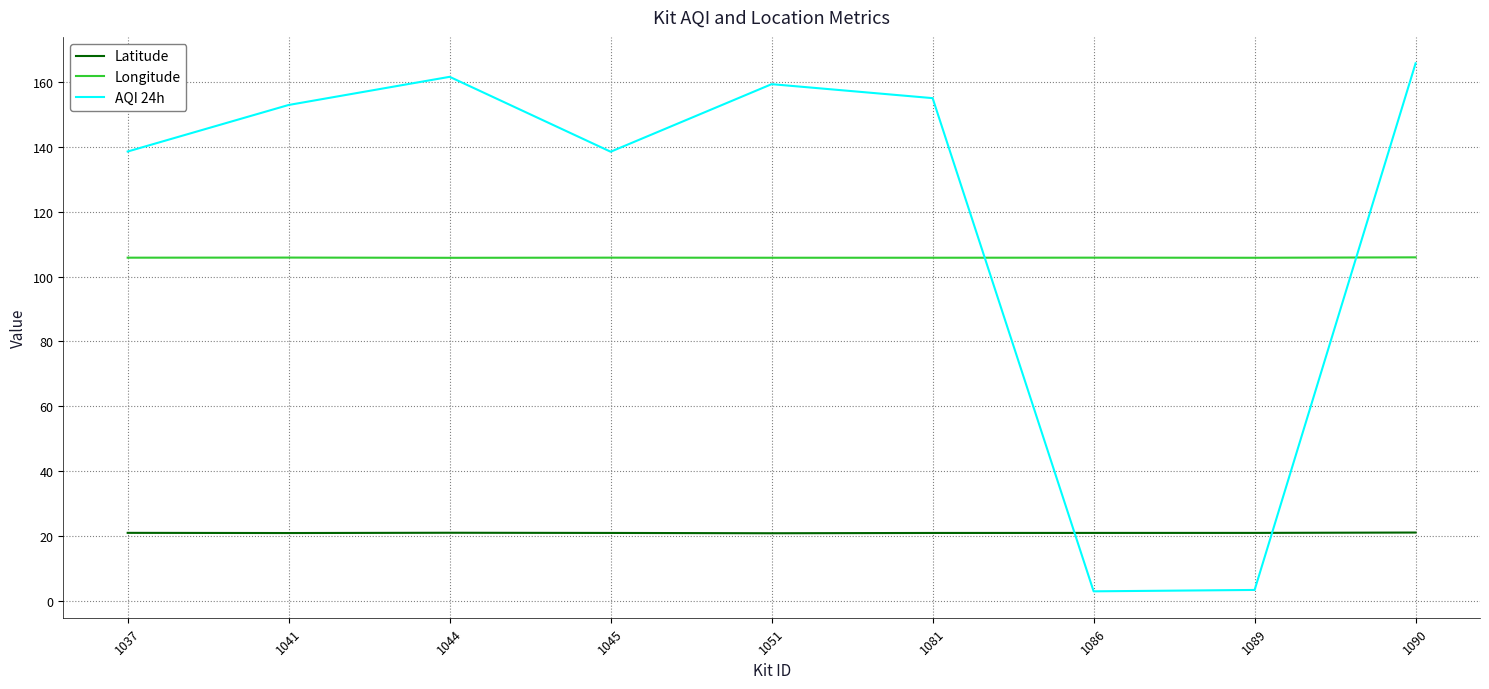

Rank the series at 1044 from highest to lowest value.

AQI 24h, Longitude, Latitude